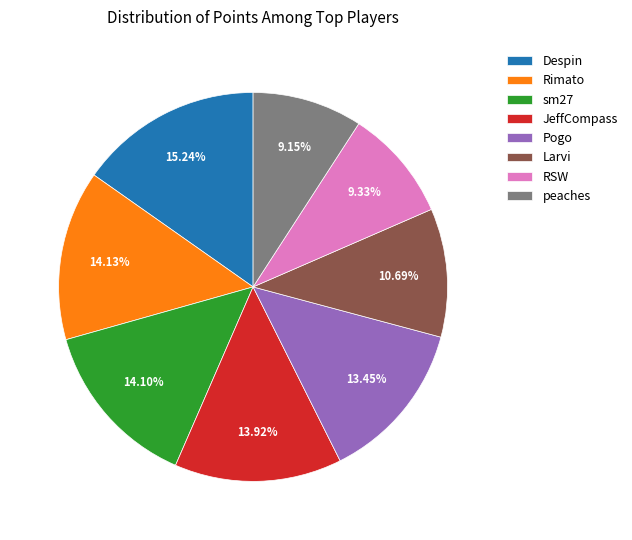

Is it true that Pogo is 24% of the pie?

False